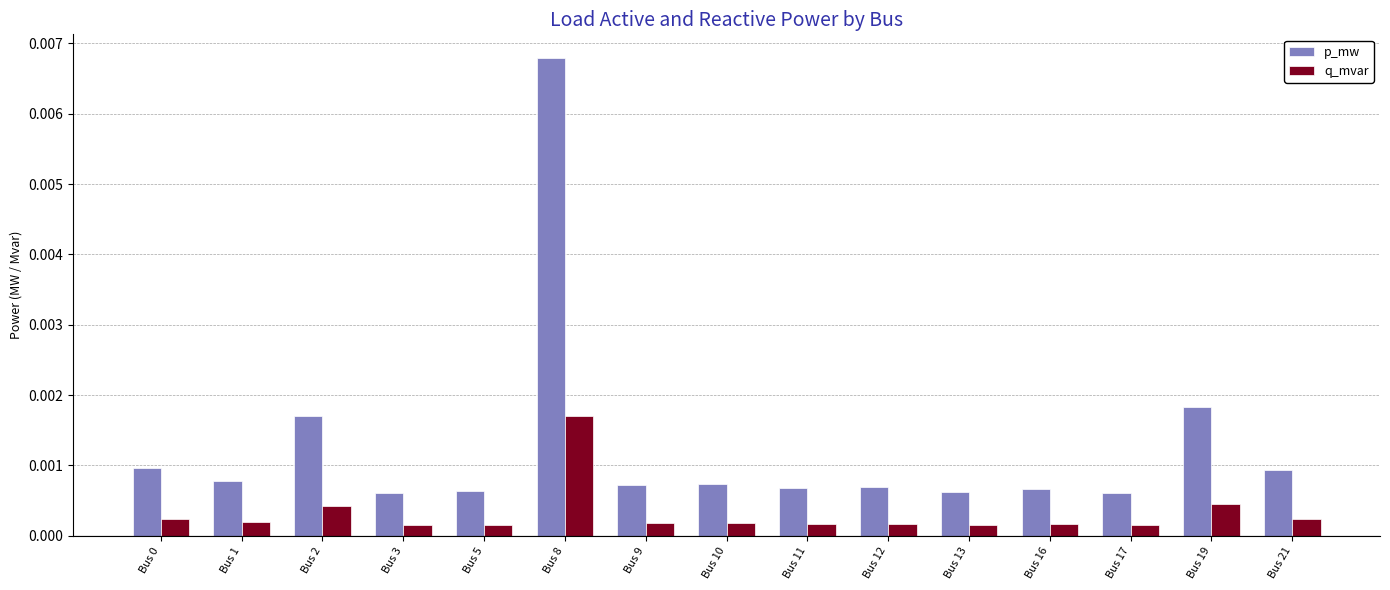

Which category has the highest value in the p_mw series?

Bus 8